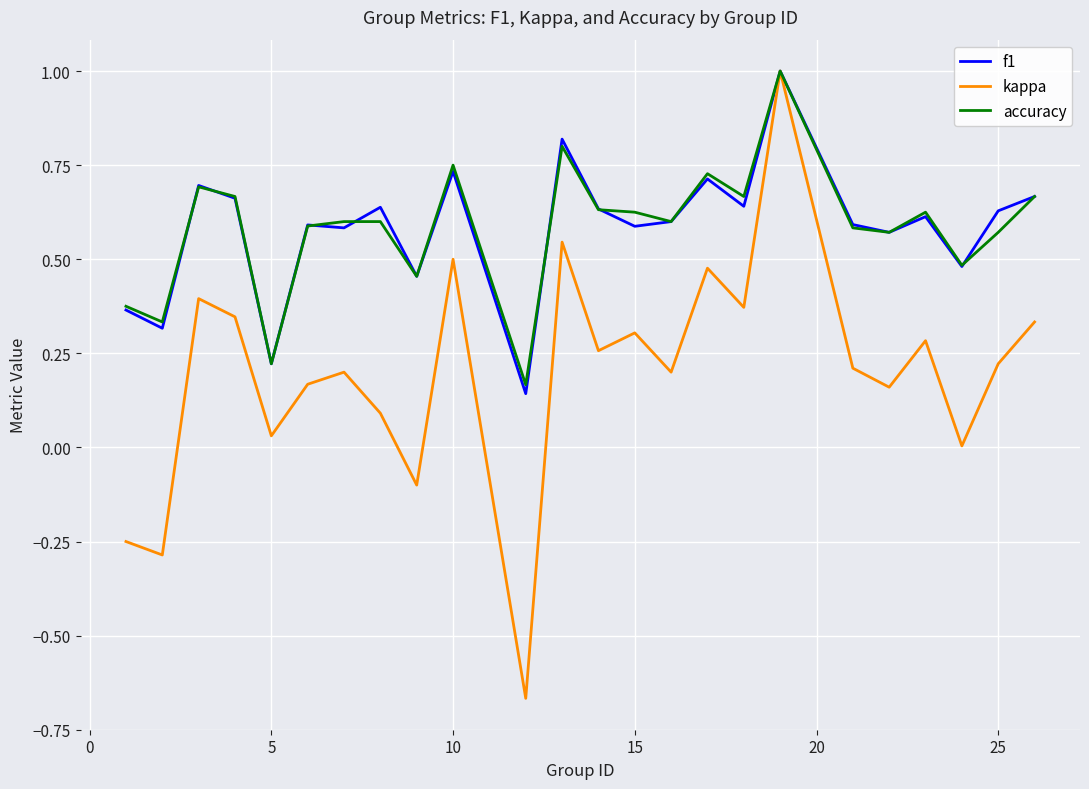

What are all the series names shown in the legend?

f1, kappa, accuracy